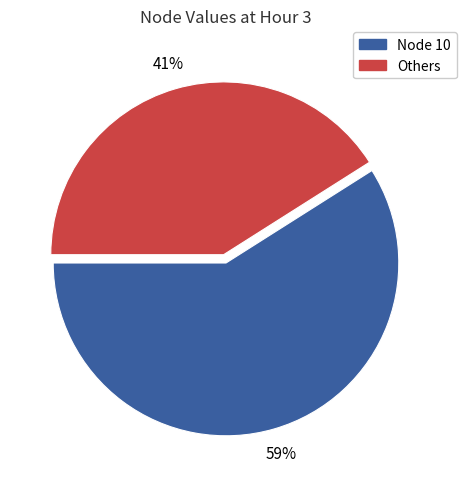

To the nearest percent, what is the difference between the largest and smallest slice percentages?

18%